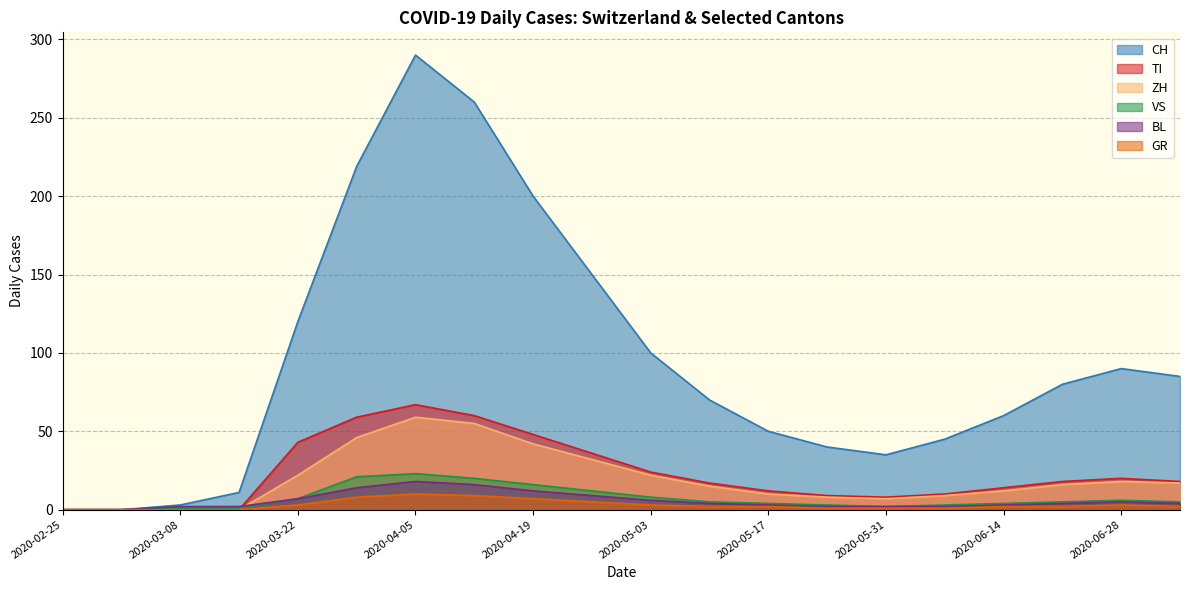

How many distinct data groups are displayed?

6